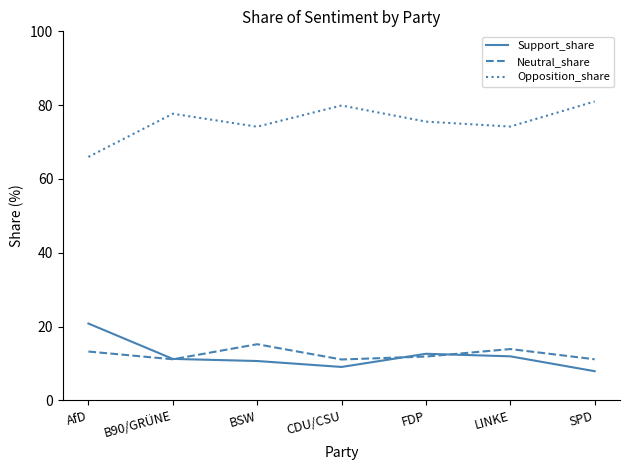

What is the average value of the Support_share series?

12.0